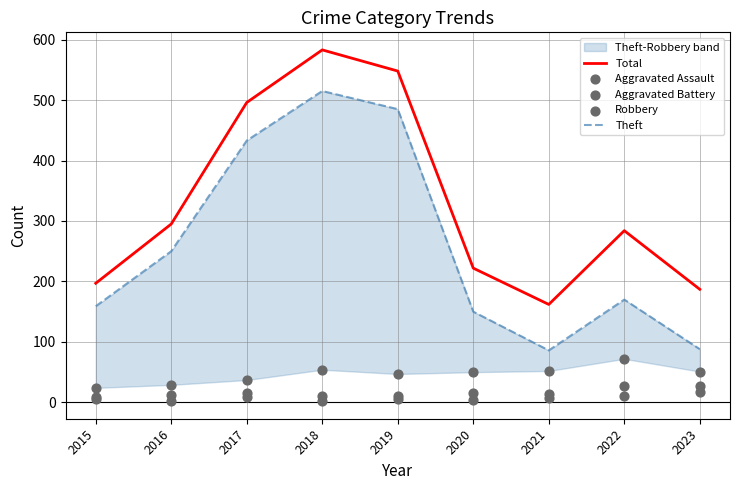

What is the total value across all series at 2015?

394